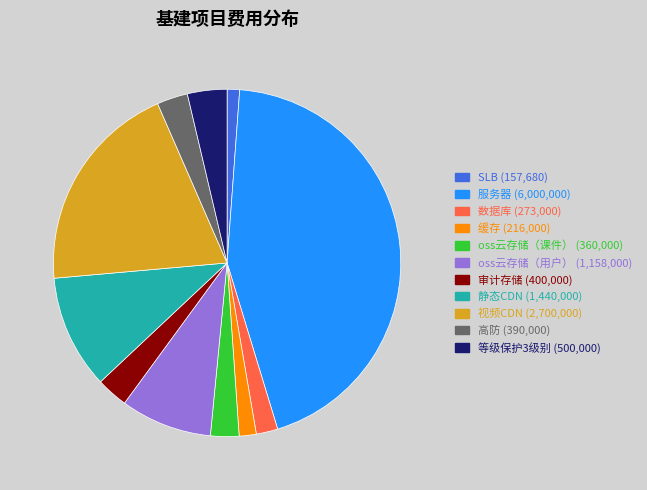

Between 审计存储 and 视频CDN, which is larger?

视频CDN